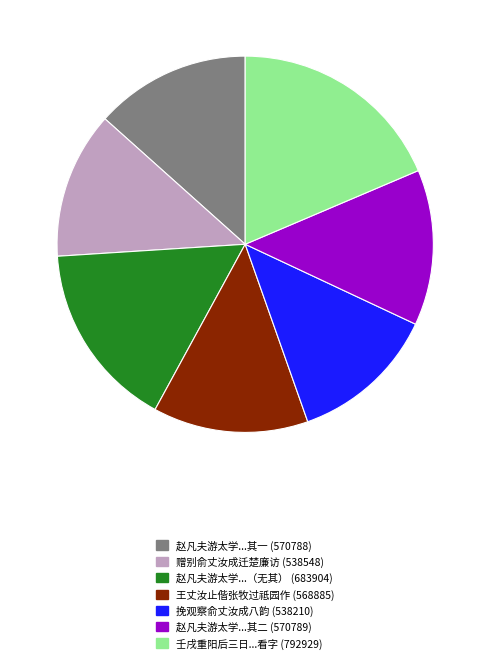

Is there any slice that represents more than half of the pie?

No